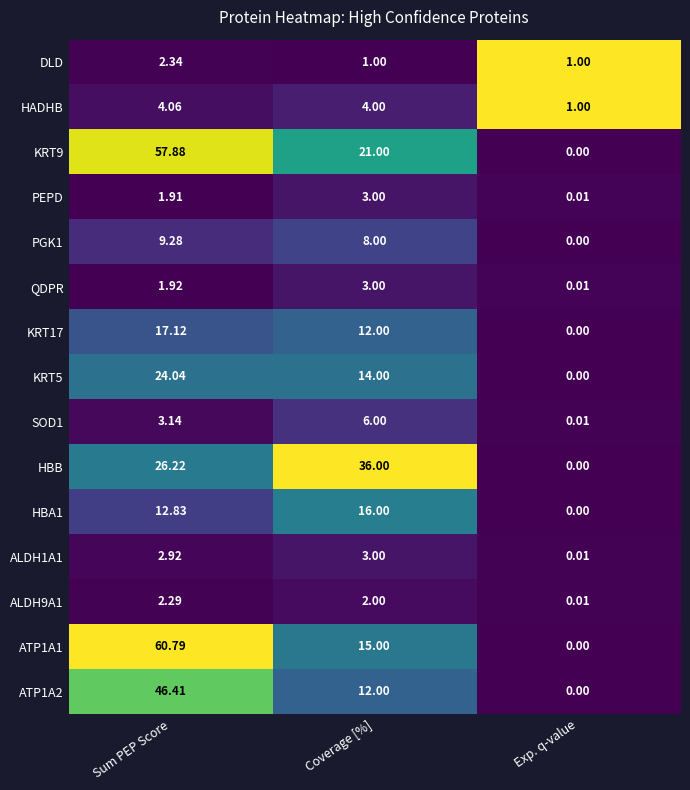

Where does the ALDH9A1 series first go above 2?

Sum PEP Score